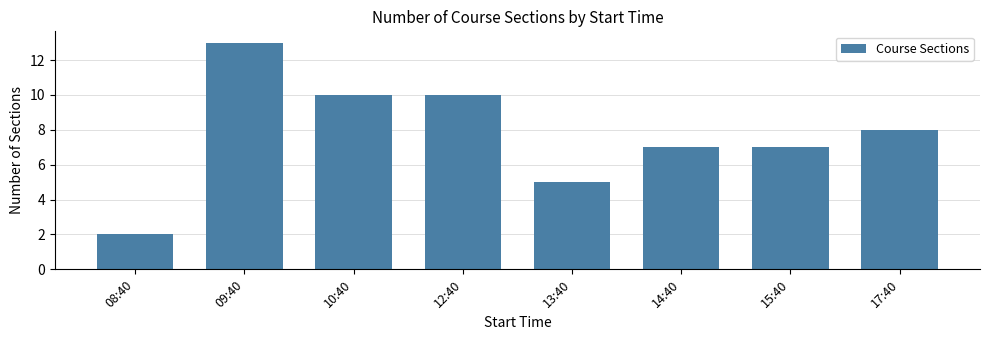

What is the ratio of the value at 13:40 to the value at 15:40?

0.7